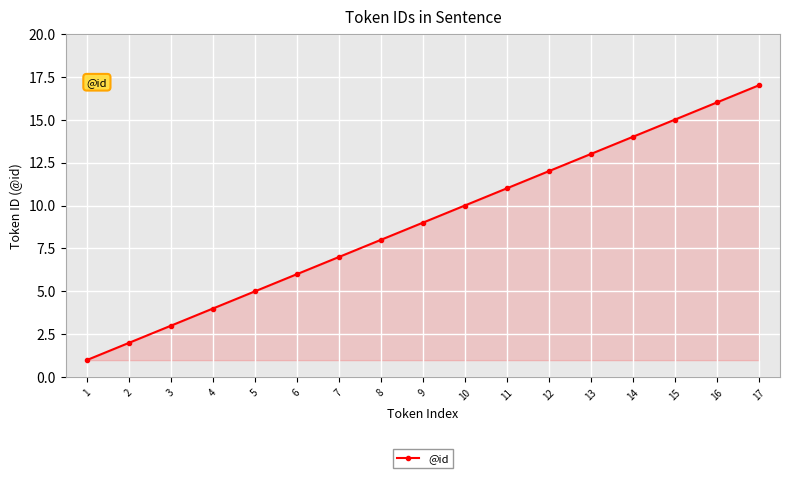

True or false: there are more than 2 points higher than both neighbors.

False